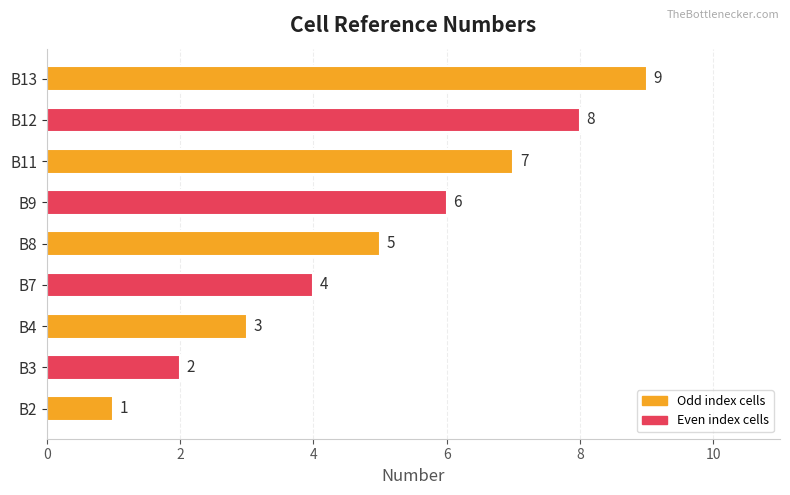

List the labels in order of value, largest first.

B13, B12, B11, B9, B8, B7, B4, B3, B2